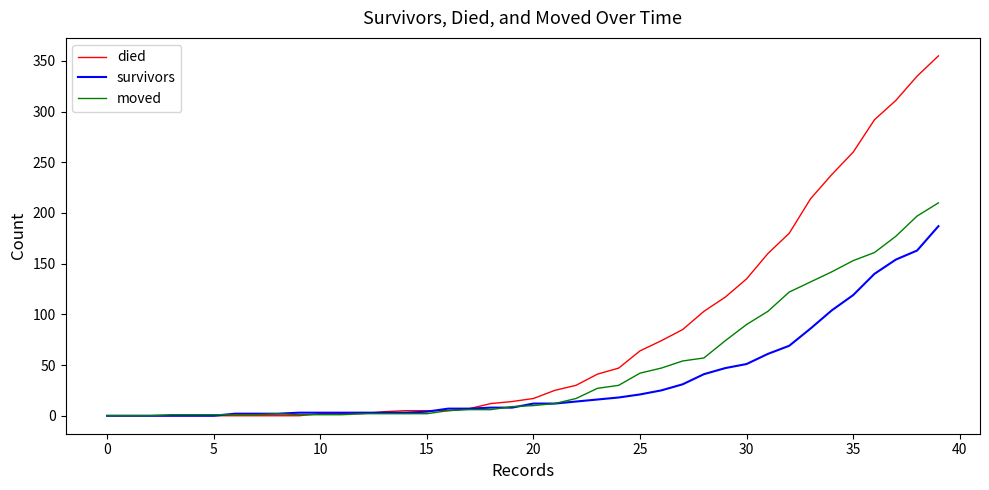

Which series has the largest range (max minus min)?

died